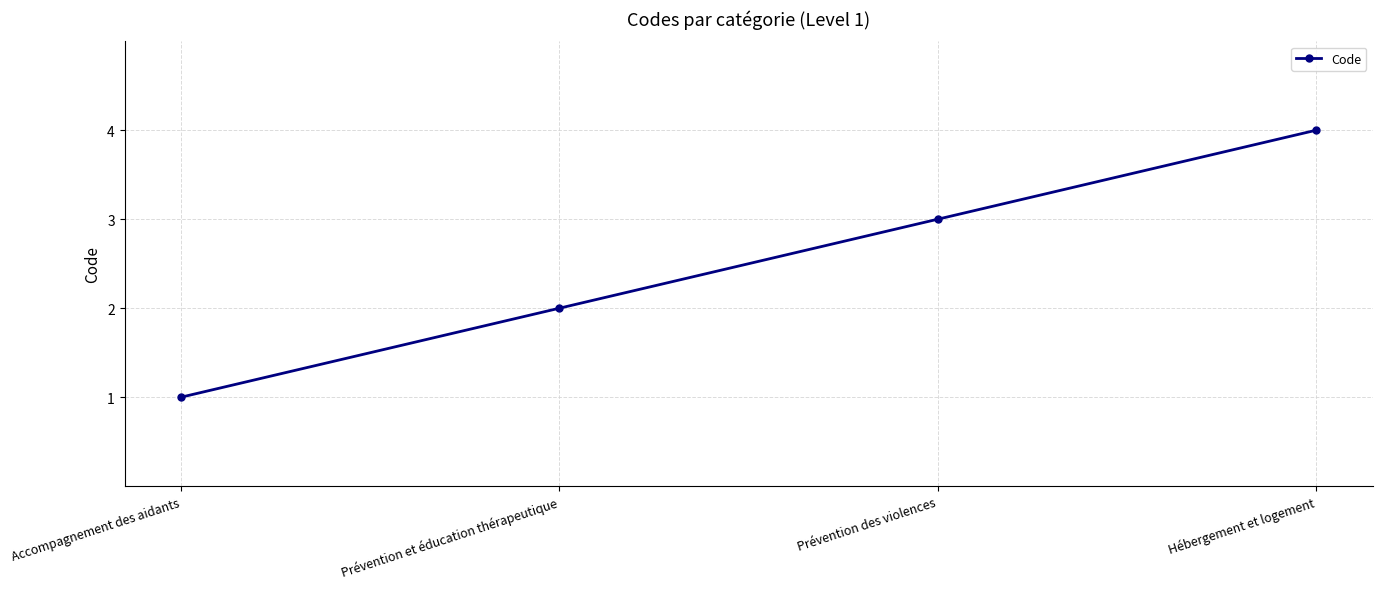

Reading left to right, transcribe all the data shown in this chart.

1	2	3	4